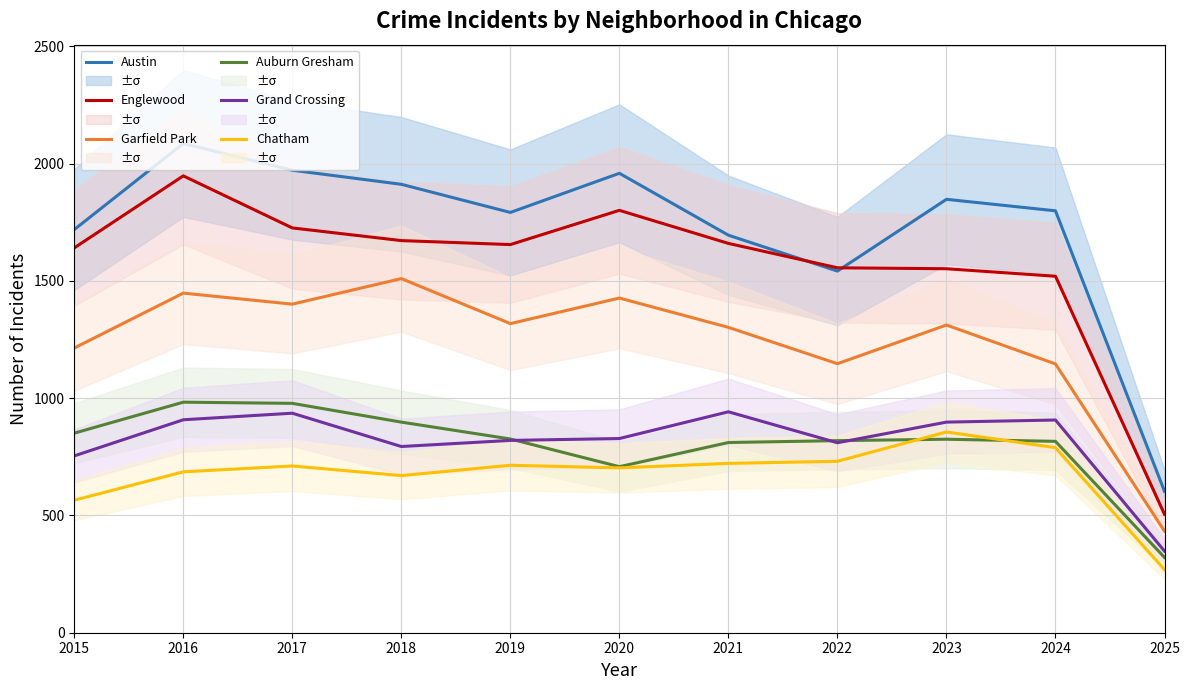

Does the chart display data point markers on the line(s)?

No